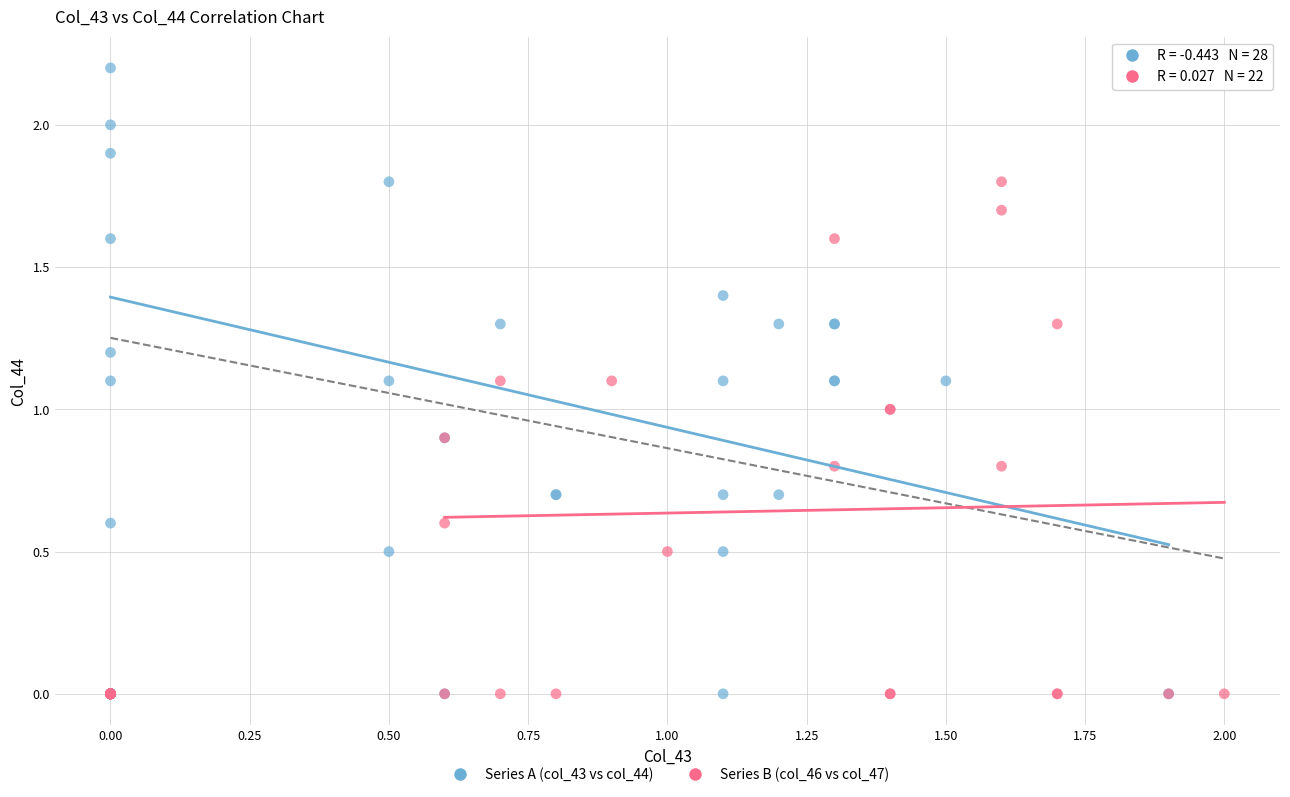

Which series has the widest spread of Y values?

Series A (col_43 vs col_44)